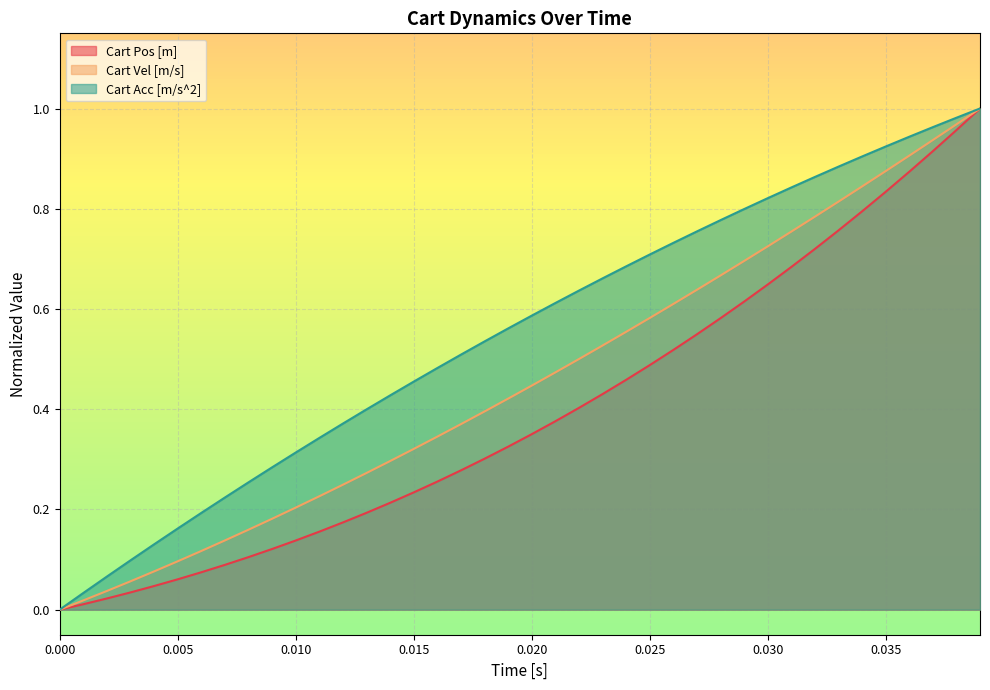

Which series has the largest total across all categories?

Cart Acc [m/s^2]